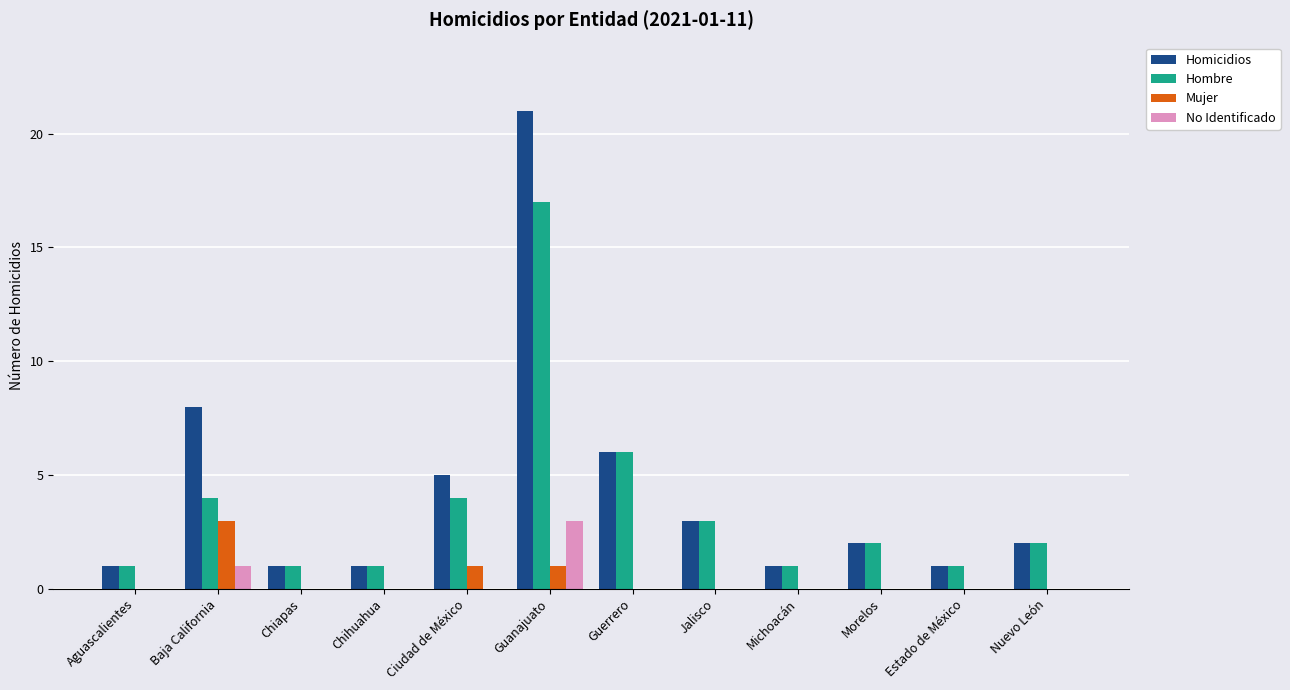

What are all the series names shown in the legend?

Homicidios, Hombre, Mujer, No Identificado